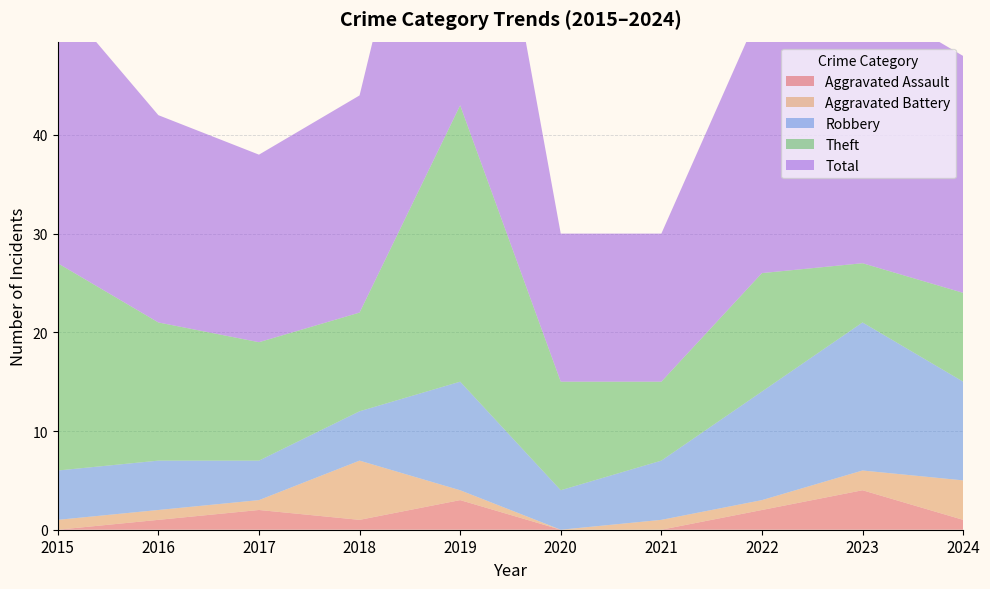

Reading left to right, what are all the values shown in this chart?

Aggravated Assault: 2015=0	2016=1	2017=2	2018=1	2019=3	2020=0	2021=0	2022=2	2023=4	2024=1
Aggravated Battery: 2015=1	2016=1	2017=1	2018=6	2019=1	2020=0	2021=1	2022=1	2023=2	2024=4
Robbery: 2015=5	2016=5	2017=4	2018=5	2019=11	2020=4	2021=6	2022=11	2023=15	2024=10
Theft: 2015=21	2016=14	2017=12	2018=10	2019=28	2020=11	2021=8	2022=12	2023=6	2024=9
Total: 2015=27	2016=21	2017=19	2018=22	2019=43	2020=15	2021=15	2022=27	2023=27	2024=24